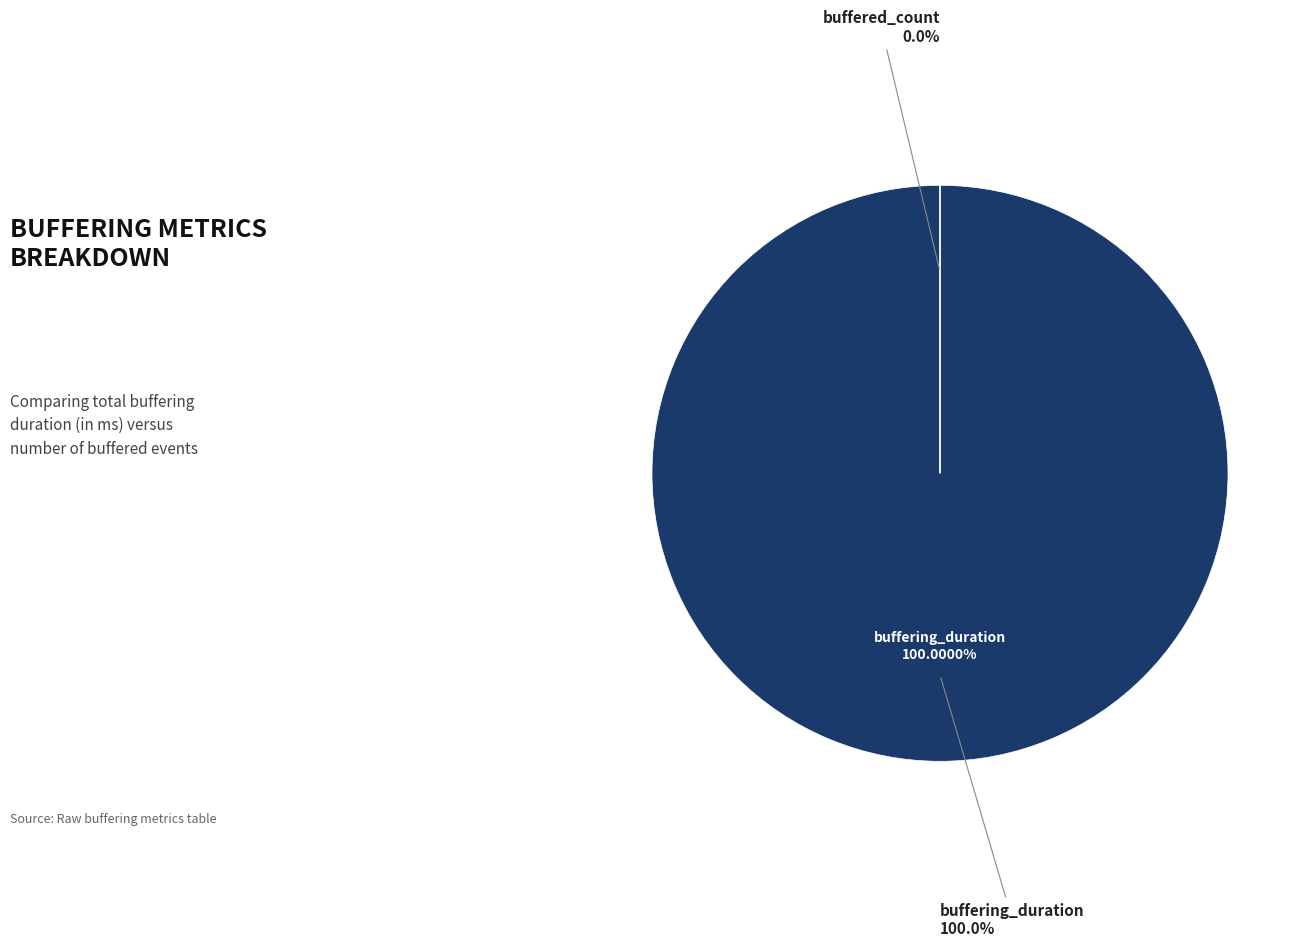

Which slice is the largest?

buffering_duration